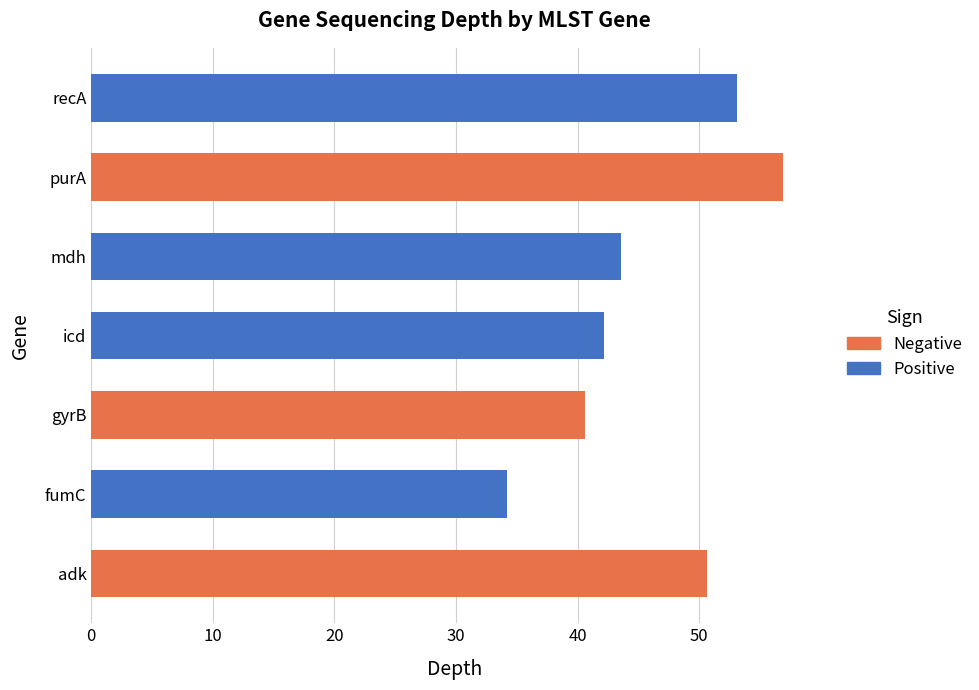

Are the bars horizontal?

Yes